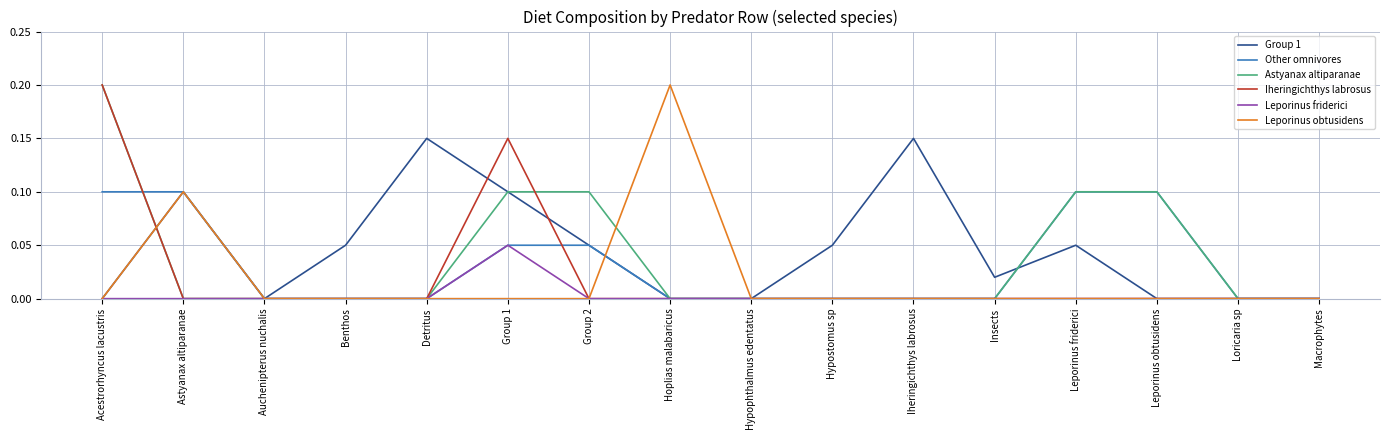

Which series has the largest total across all categories?

Group 1